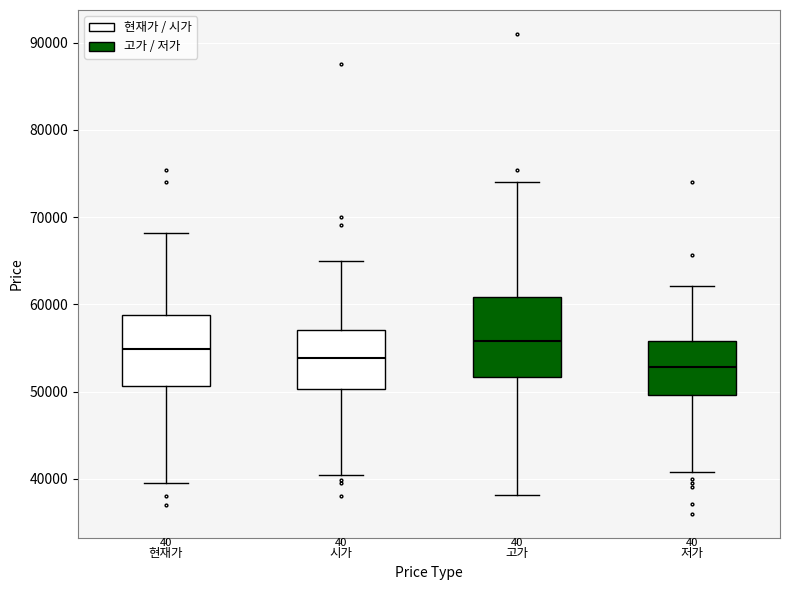

Where is the upper edge of the box for 저가 on the y-axis? The values are not printed on the chart, so give them approximately, as read against the axis.

56000